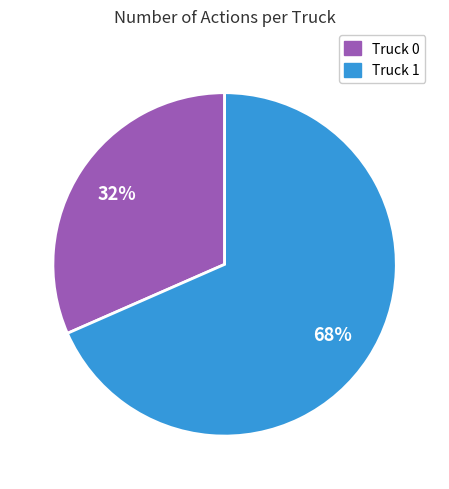

What is the smallest slice in the pie chart?

Truck 0